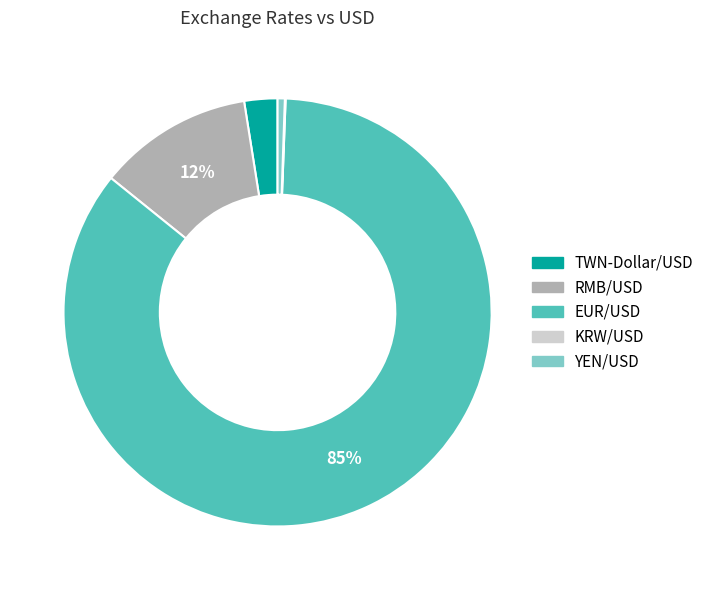

Is it true that TWN-Dollar/USD is 3% of the pie?

True